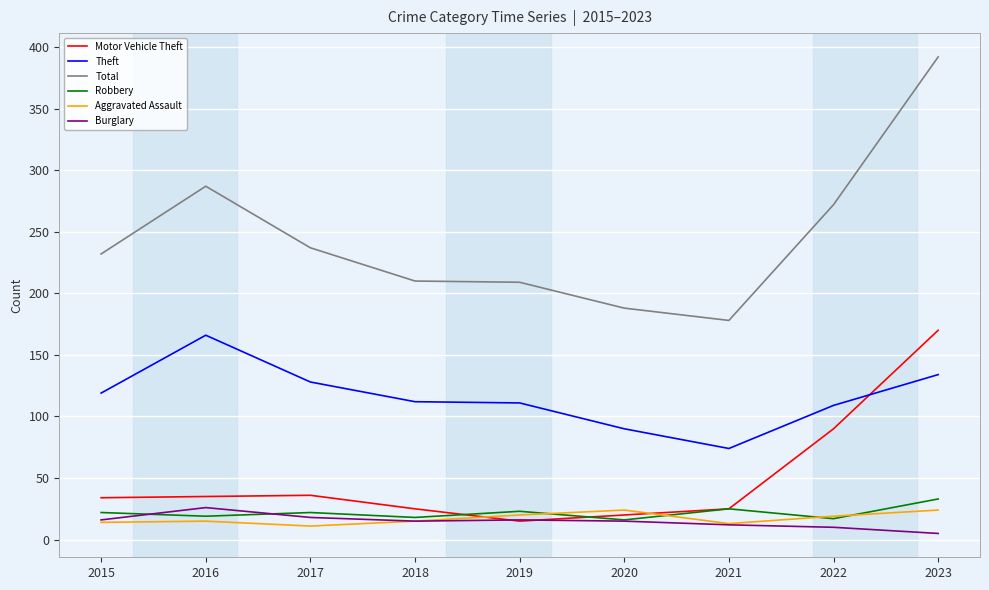

Which series has the largest total across all categories?

Total